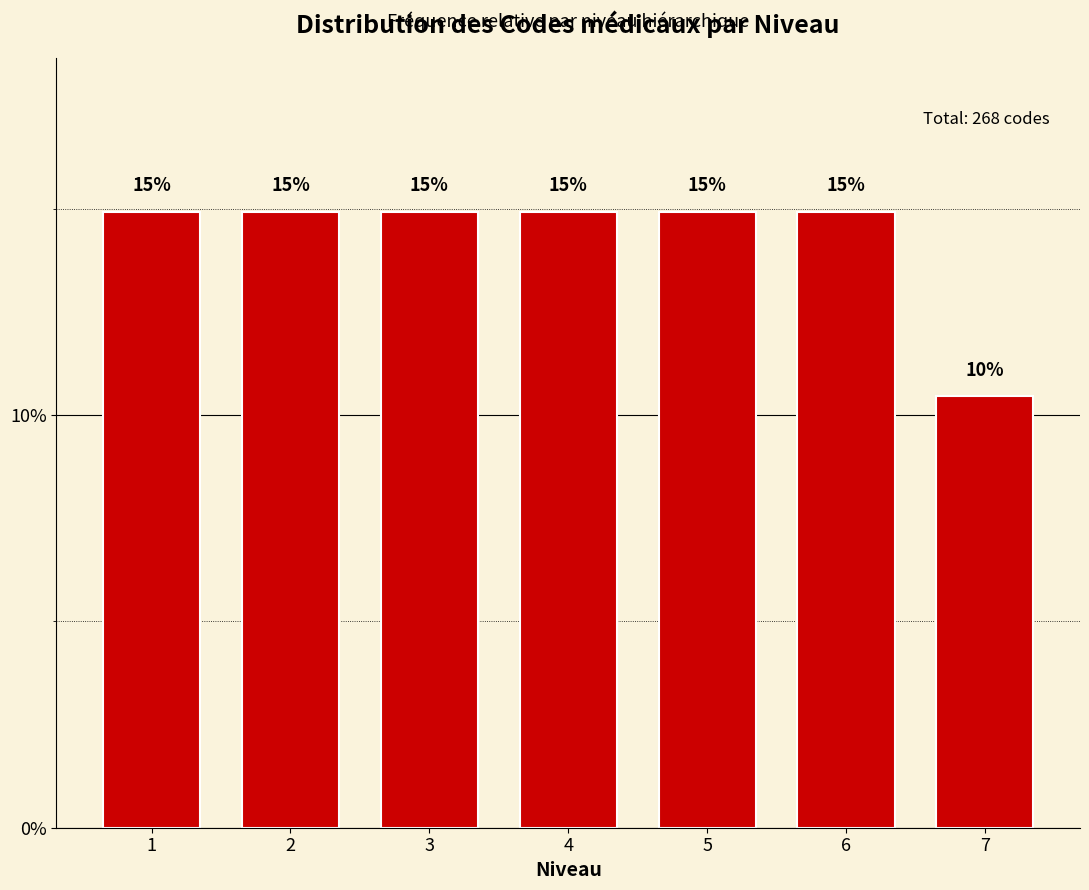

The chart shows a value of 14.9 at 4. True or false?

True